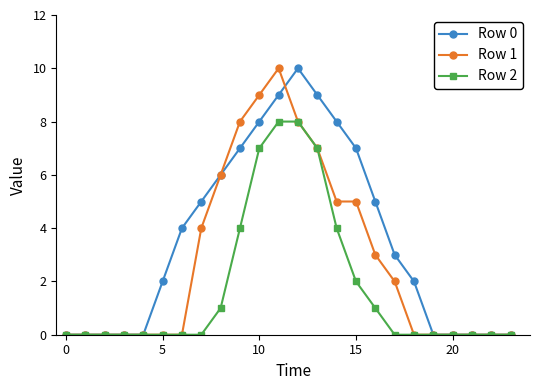

True or false: Row 1 has more than 0 points higher than both neighbors.

True